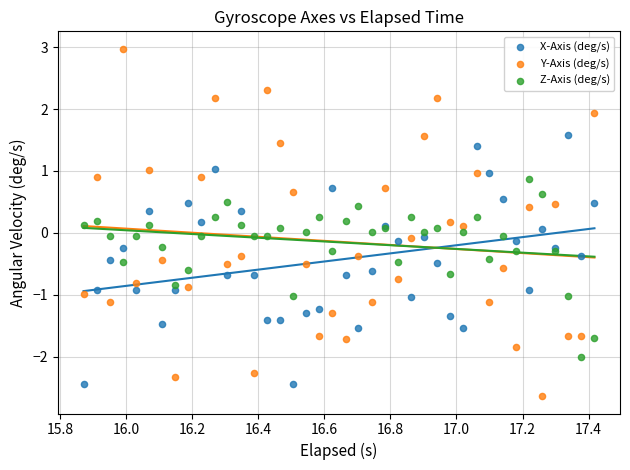

What are all the series names shown in the legend?

X-Axis (deg/s), Y-Axis (deg/s), Z-Axis (deg/s)